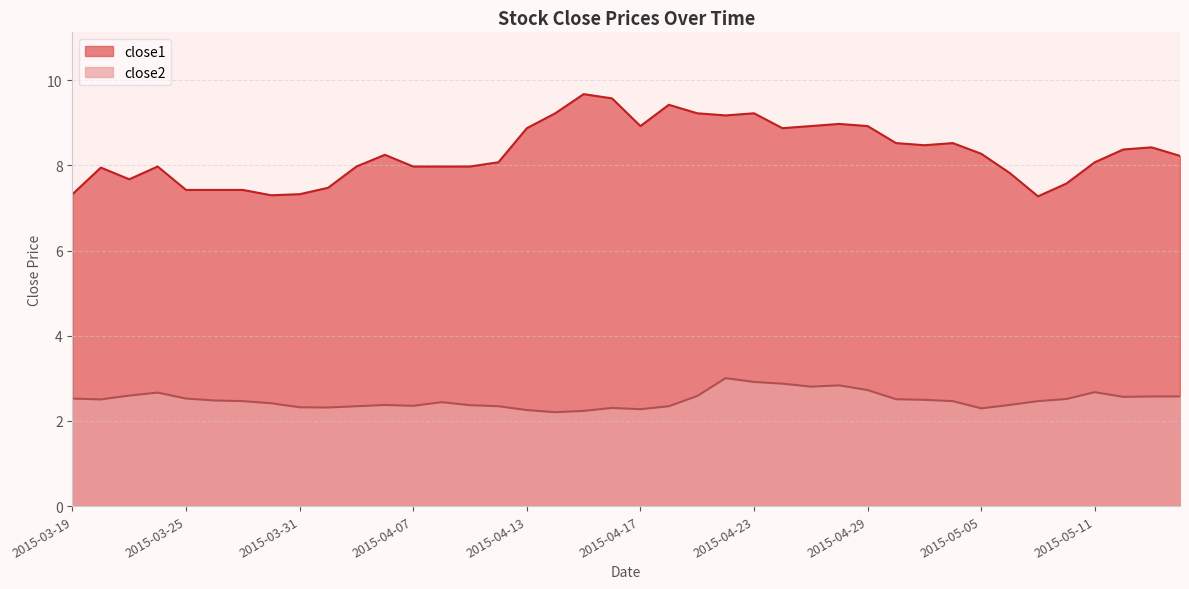

True or false: close1 and close2 cross at least once.

False